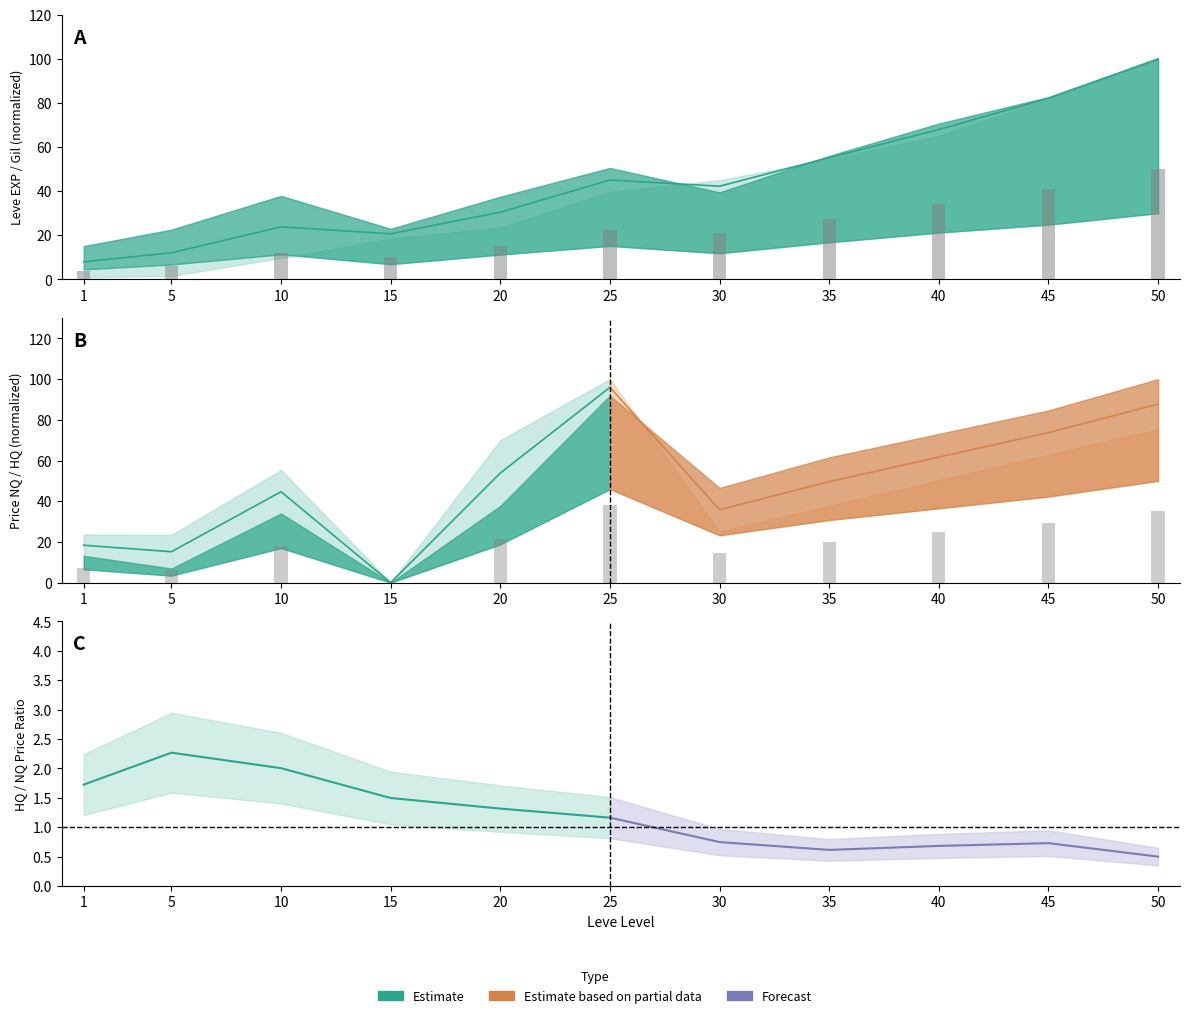

At which label does Leve Gil reach its peak?

50